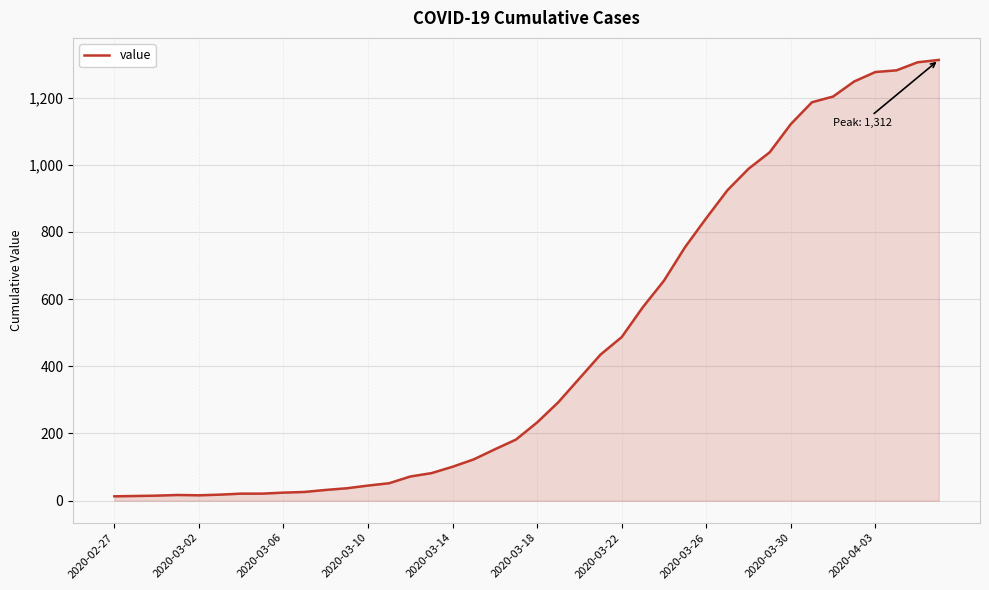

What is the difference between the maximum and minimum values?

1299